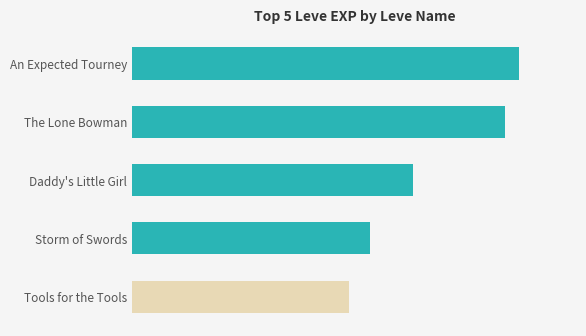

What is the sum of all values?

251050